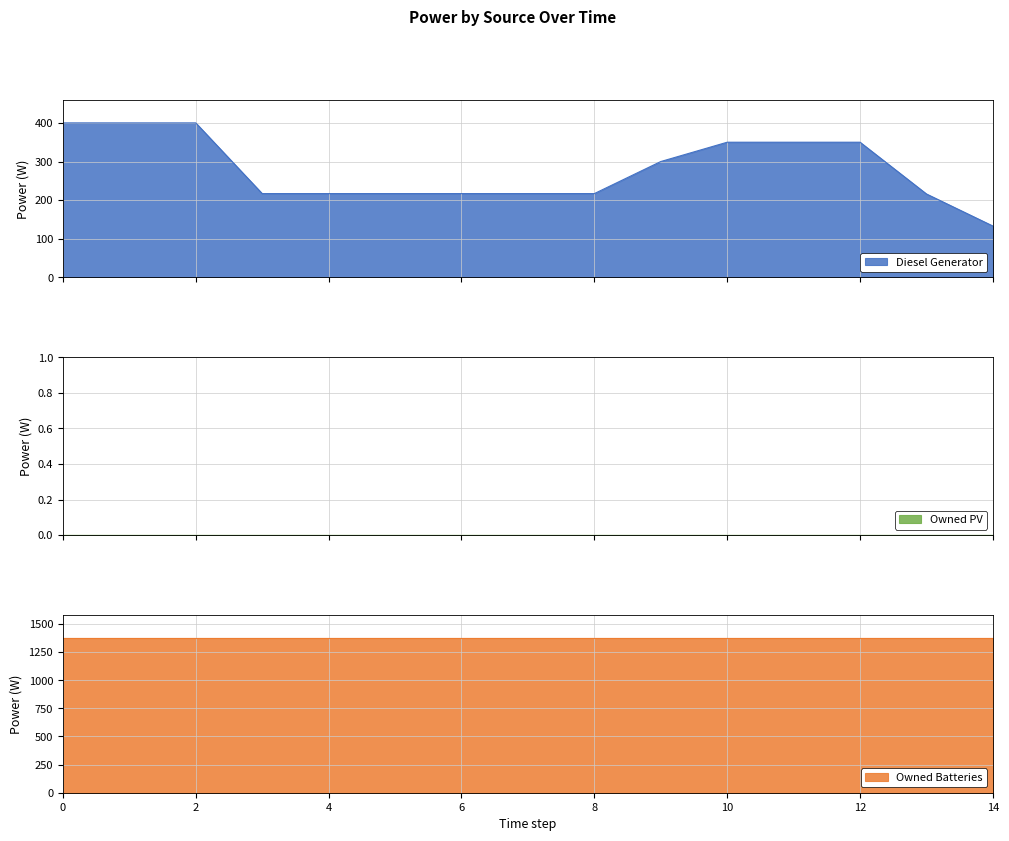

True or false: Owned Batteries has more than 0 interior local peaks.

False